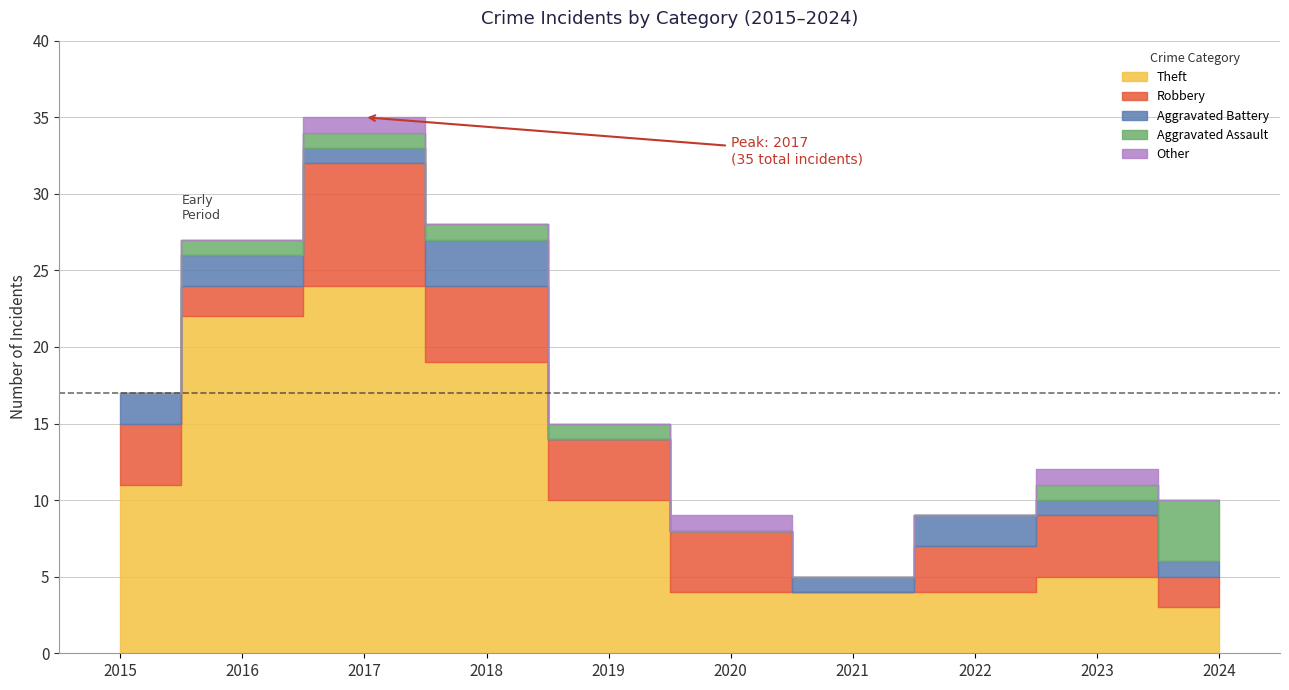

Does the chart have visible grid lines?

Yes